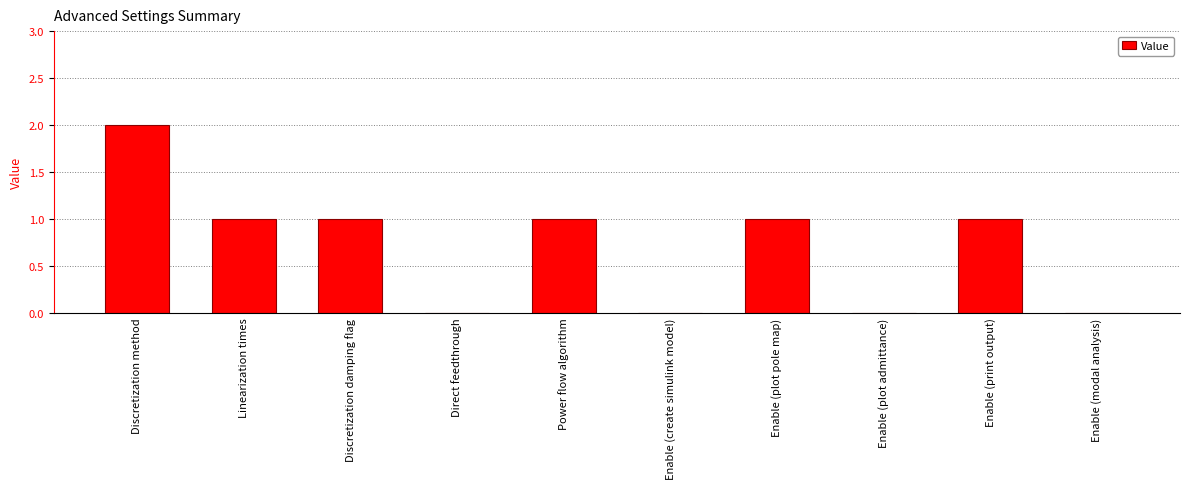

Approximately how many times larger is the value at Enable (print output) compared to Linearization times?

1.0